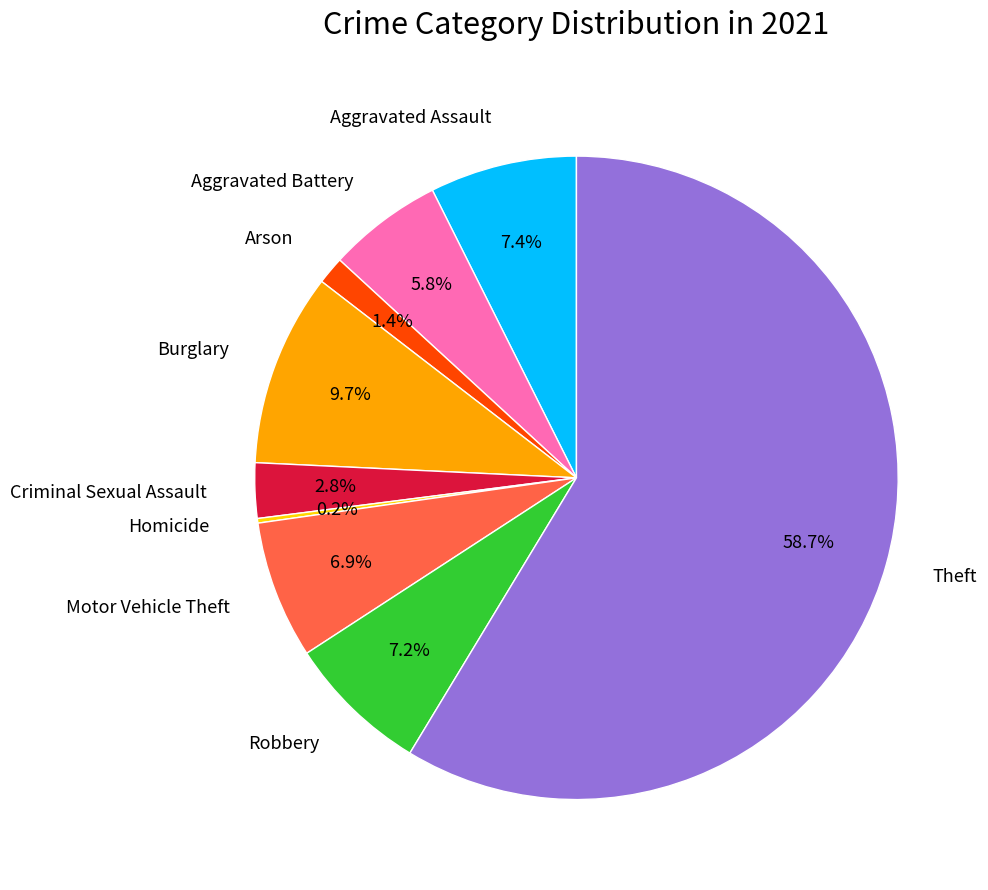

Between Theft and Arson, which is larger?

Theft